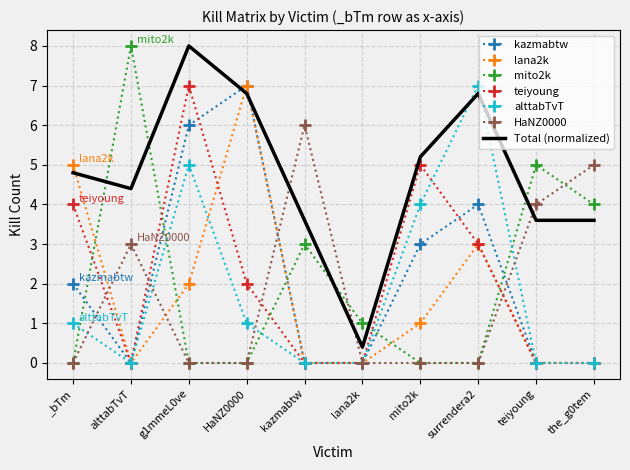

What is the highest value of the kazmabtw series?

7.0